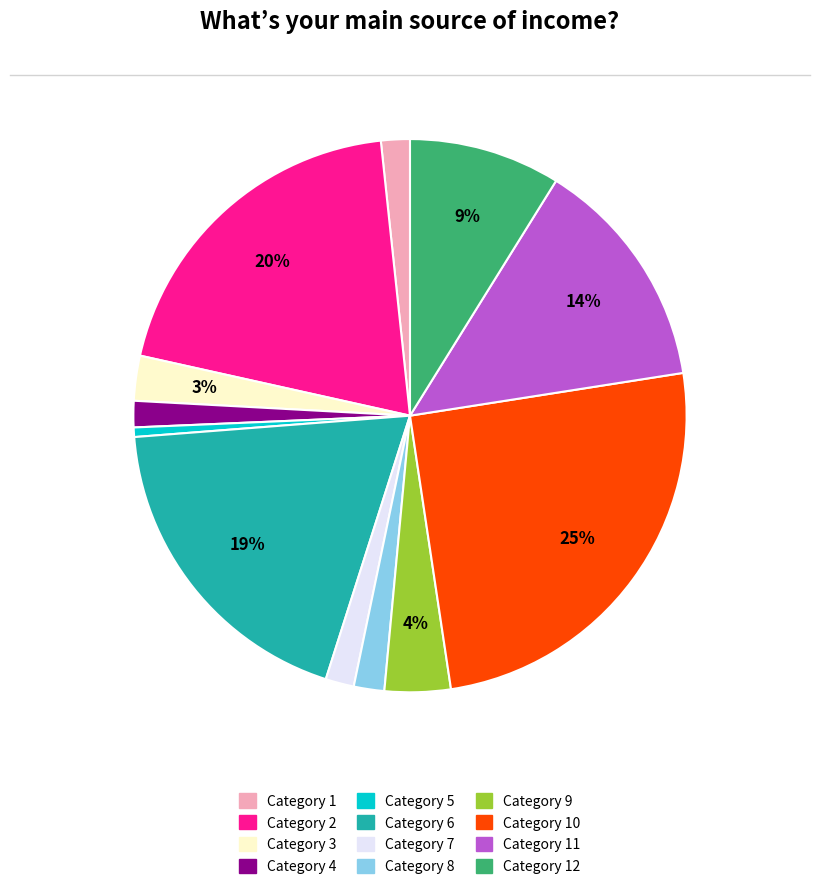

How many slices are in this pie chart?

12